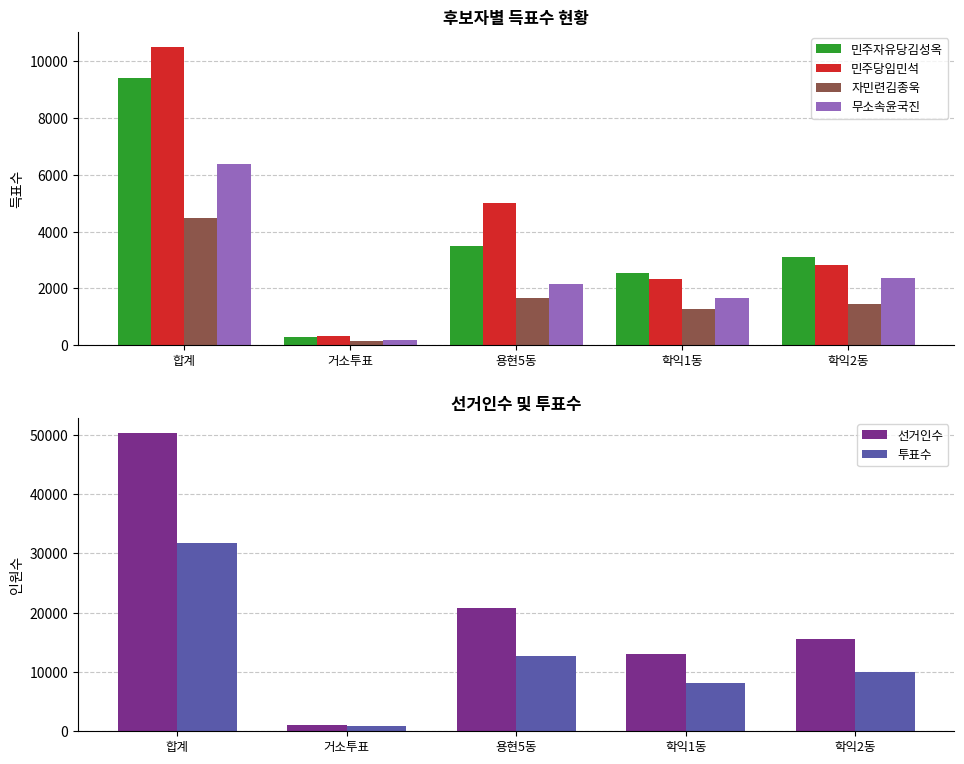

At which label is 무소속윤국진 closest to 3282?

학익2동